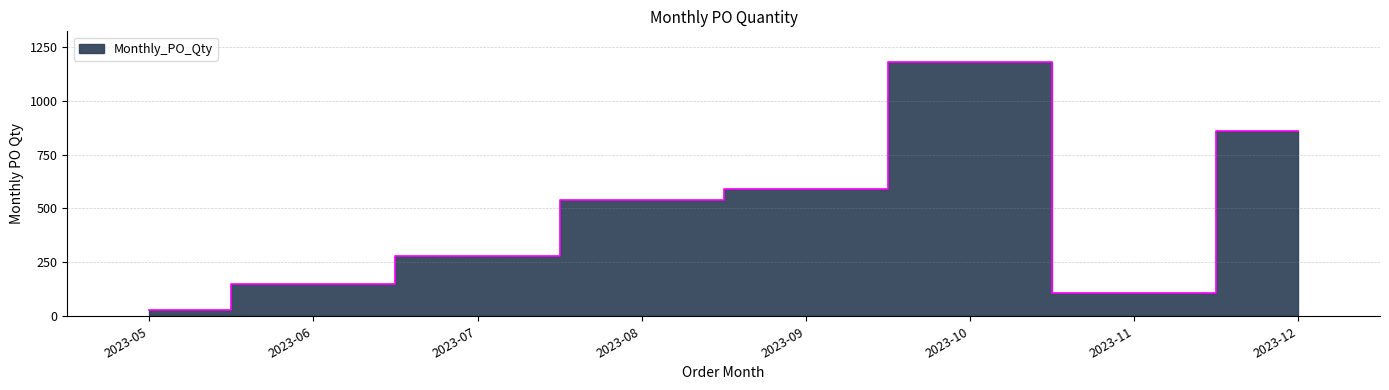

At which category does the chart reach its minimum across all series?

2023-05